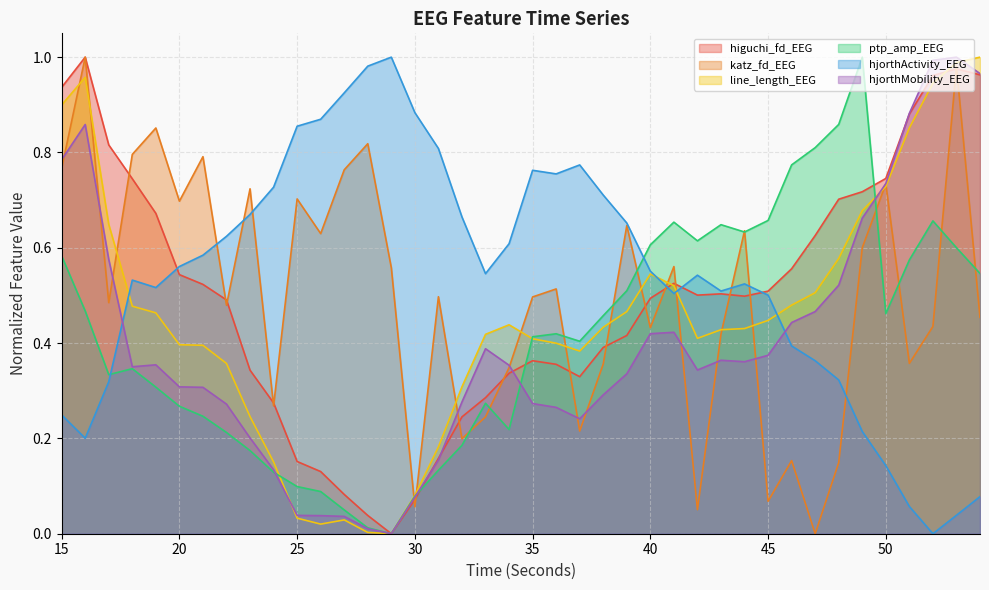

What is the difference between the highest and lowest values at 27?

0.9